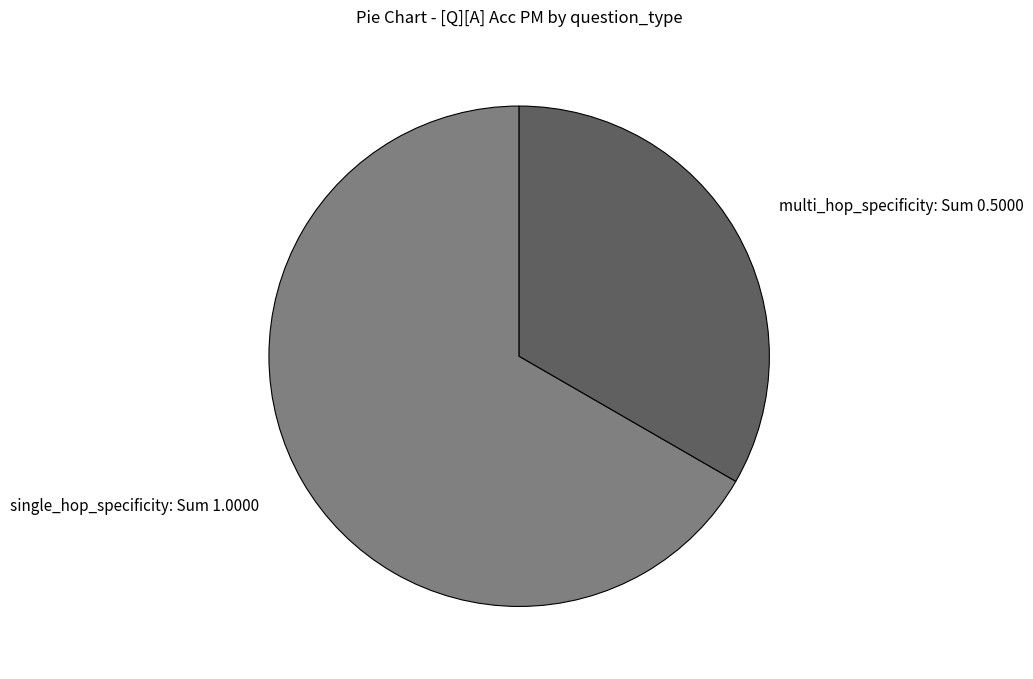

What is the ratio of the value at multi_hop_specificity to the value at single_hop_specificity?

0.5